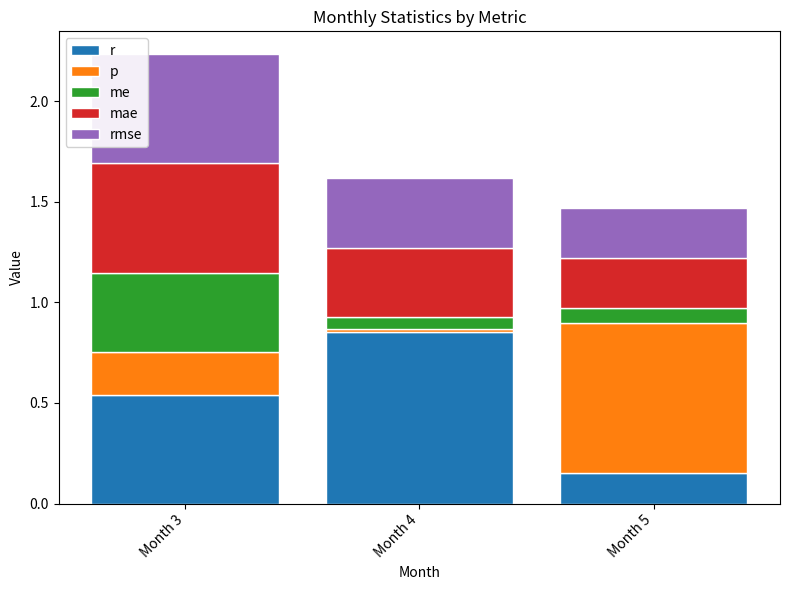

The r series shows 0.2 at Month 5. True or false?

True